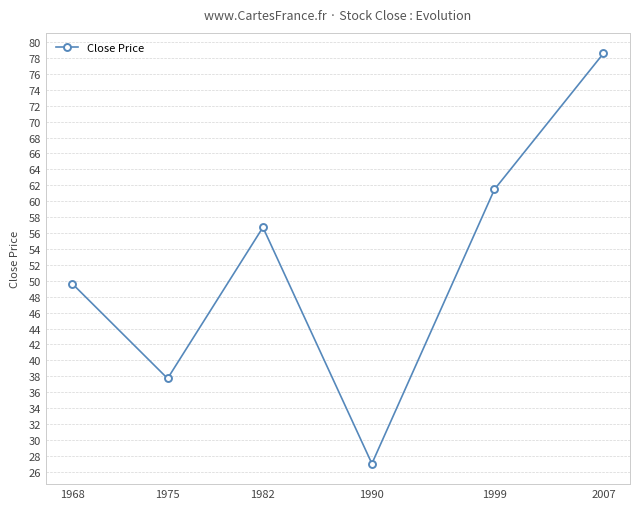

Count the number of categories in the chart.

6